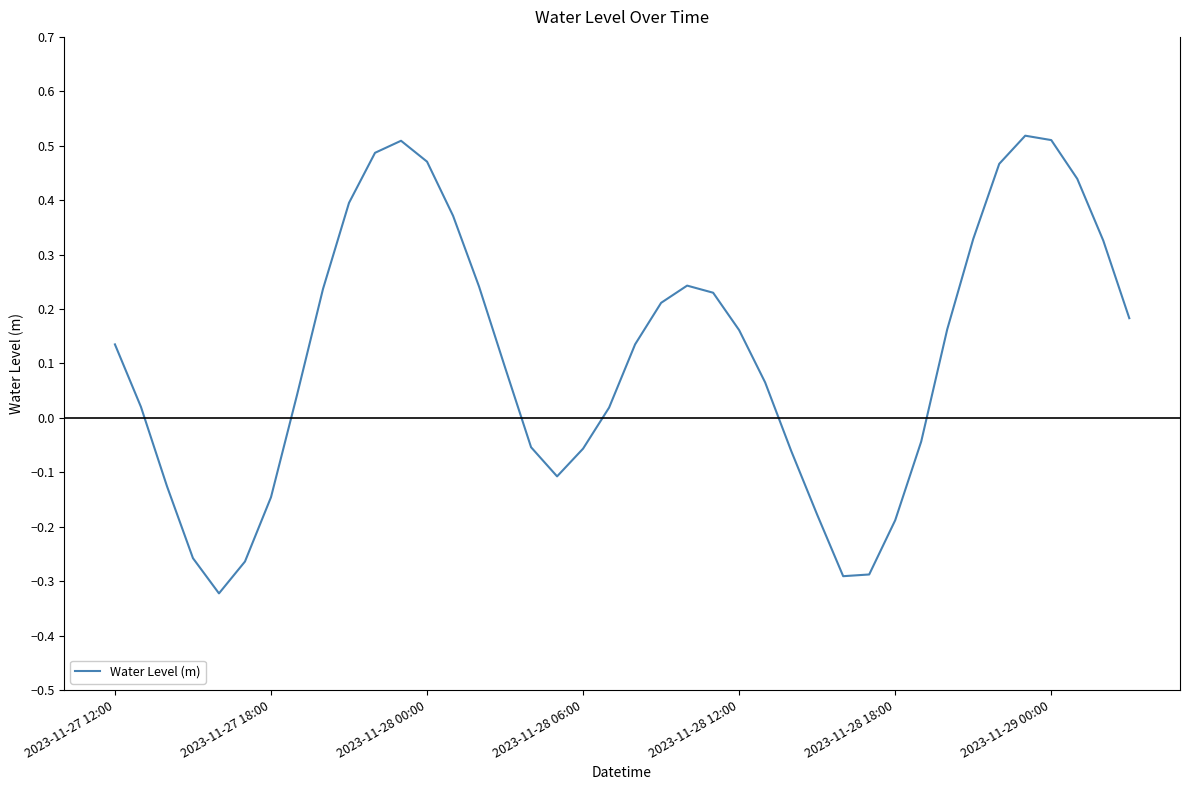

Does the chart display data point markers on the line(s)?

No